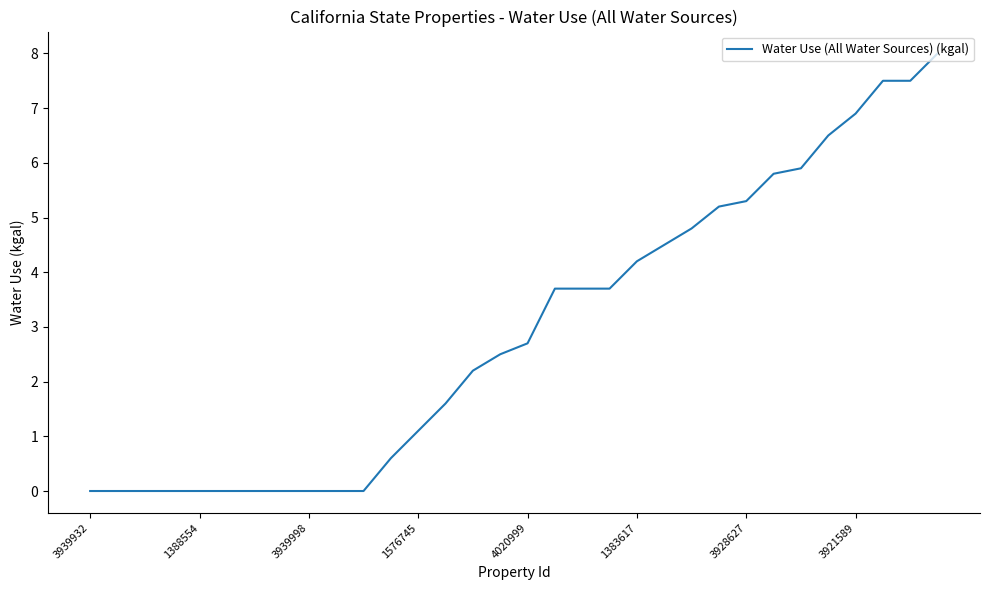

What is the greatest value displayed?

8.0